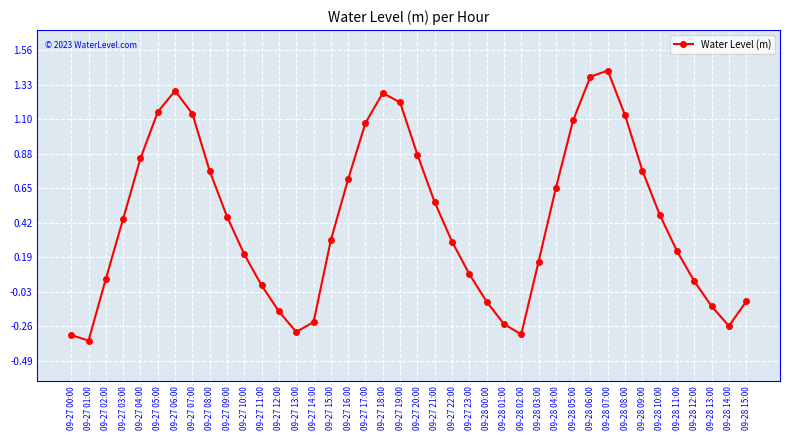

Is it true that the value at 09-27 10:00 is 0.2?

True